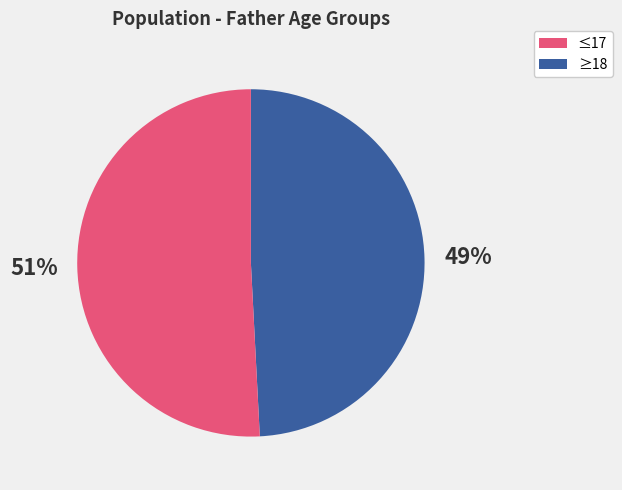

To the nearest percent, what is the average slice percentage?

50%